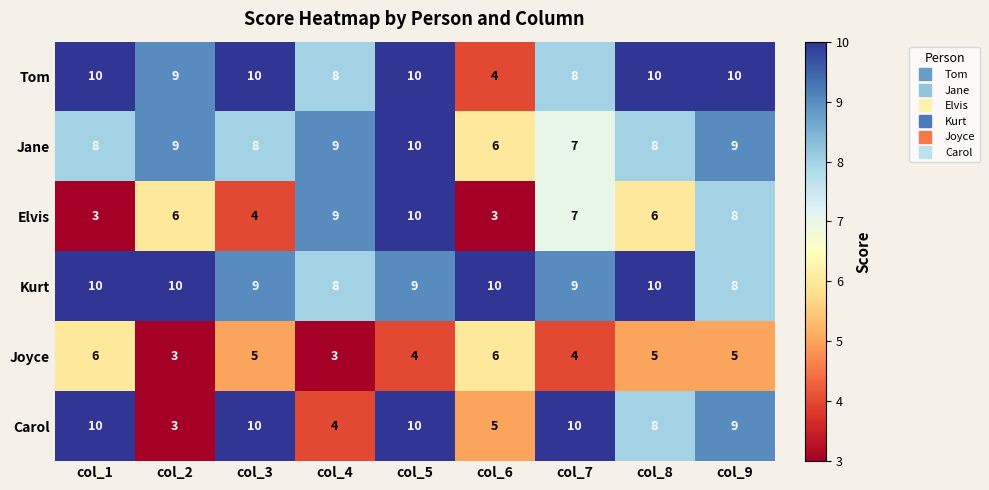

The Kurt series shows 10 at col_8. True or false?

True